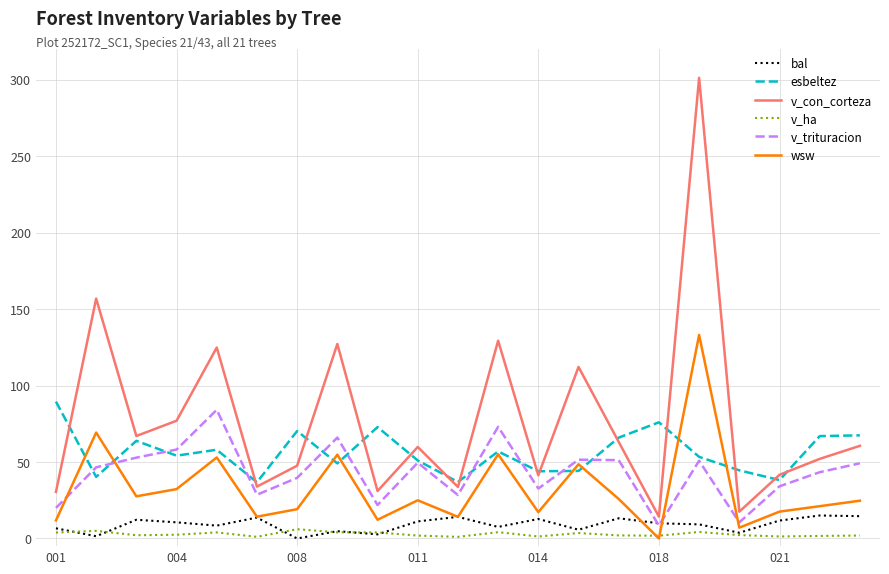

Is this an area chart (filled region under the line)?

No